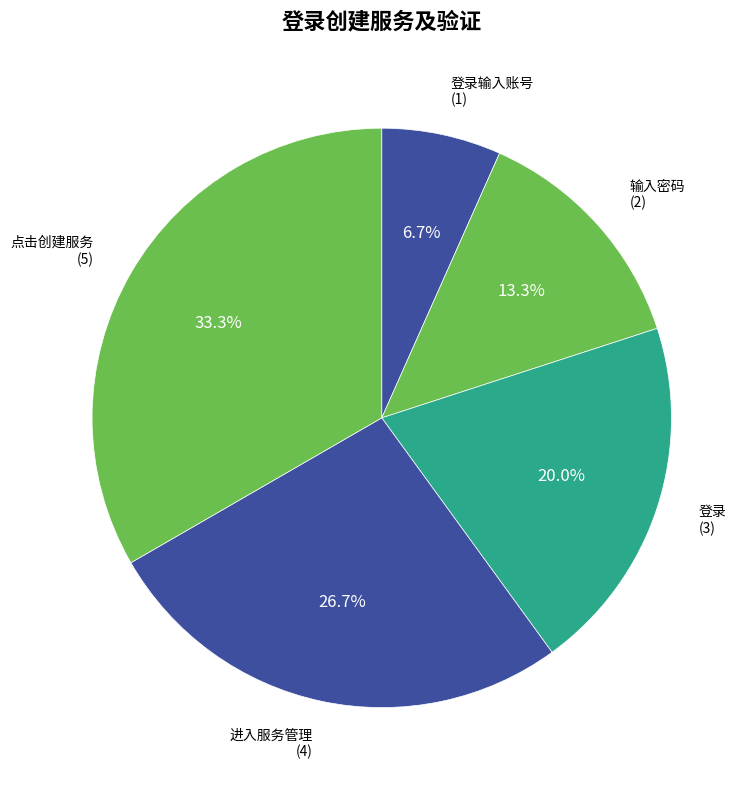

To the nearest percent, what is the difference between the 登录输入账号 and 输入密码 slice percentages?

7%